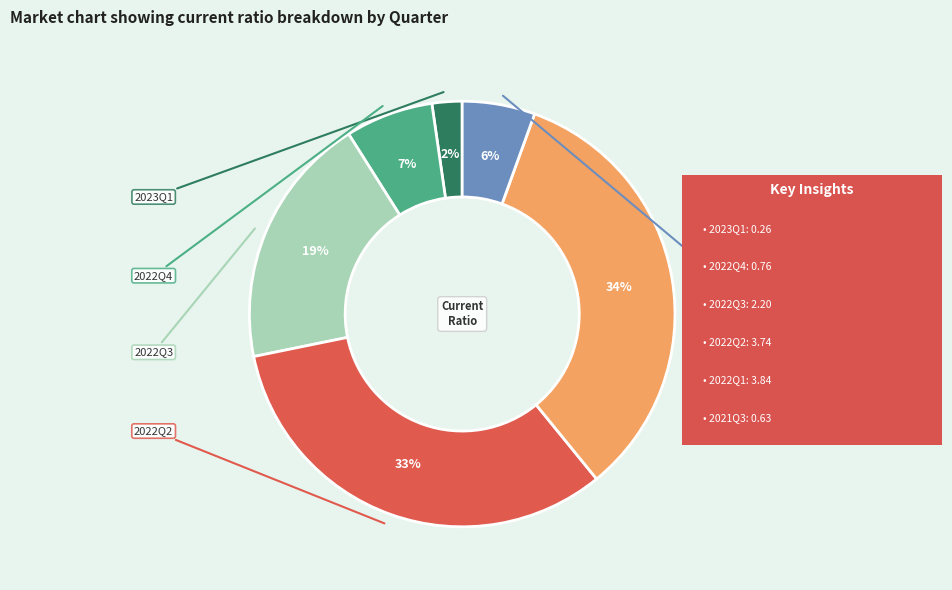

How many segments does this pie chart have?

6